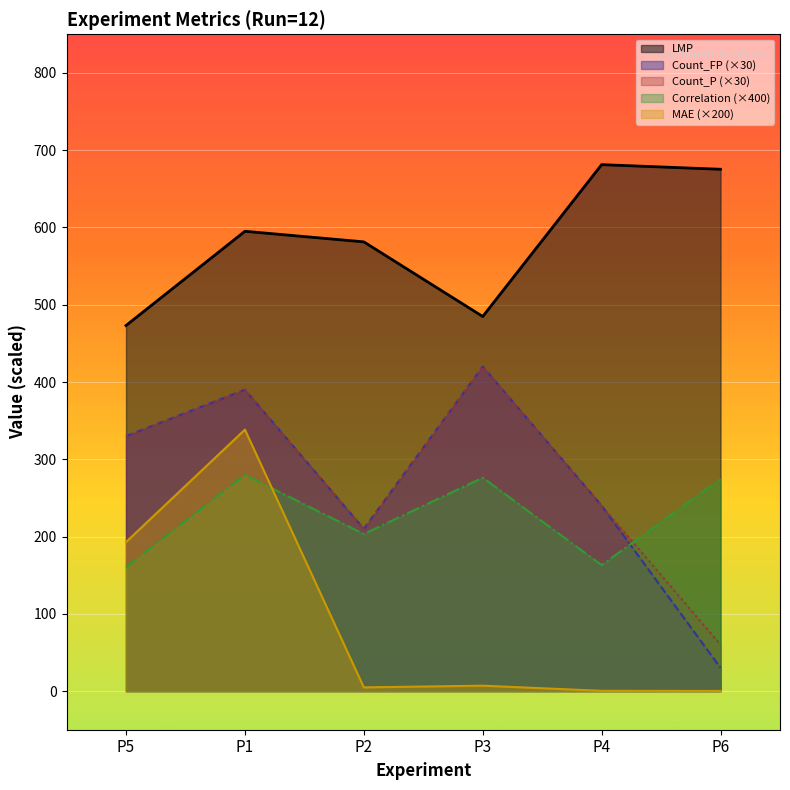

How many lines are shown in the chart?

5